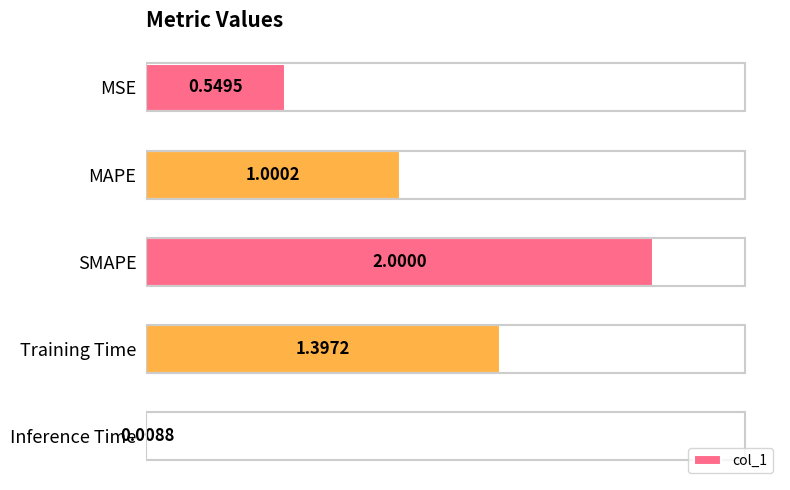

Does the chart contain any negative values?

No